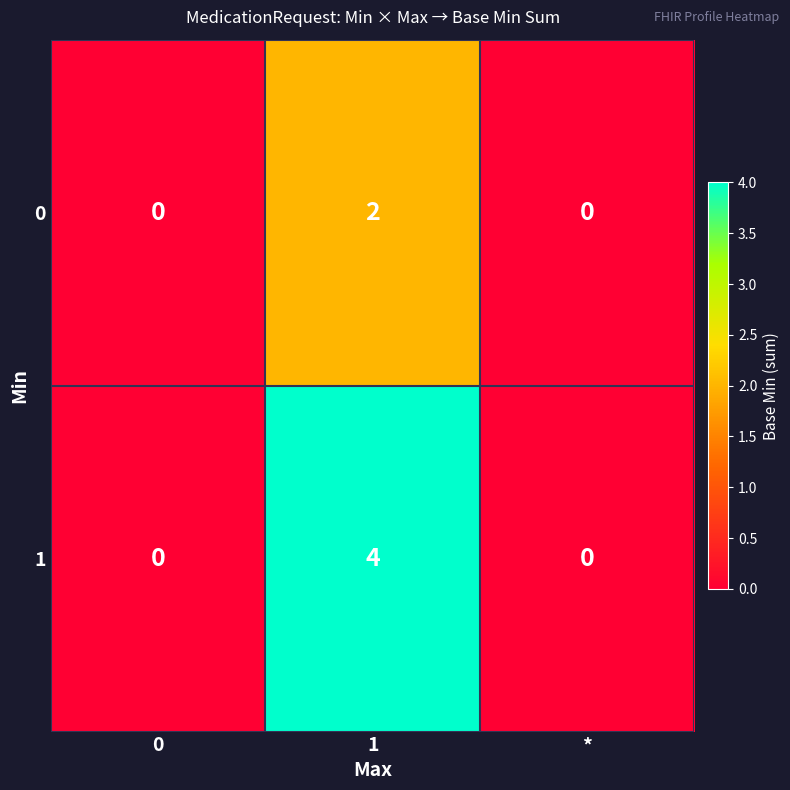

How many categories are shown in the chart?

3